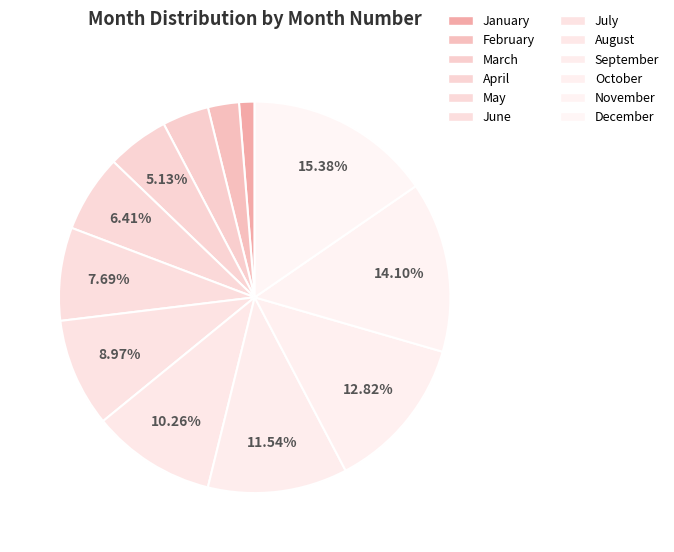

Does February represent more than half of the total?

No